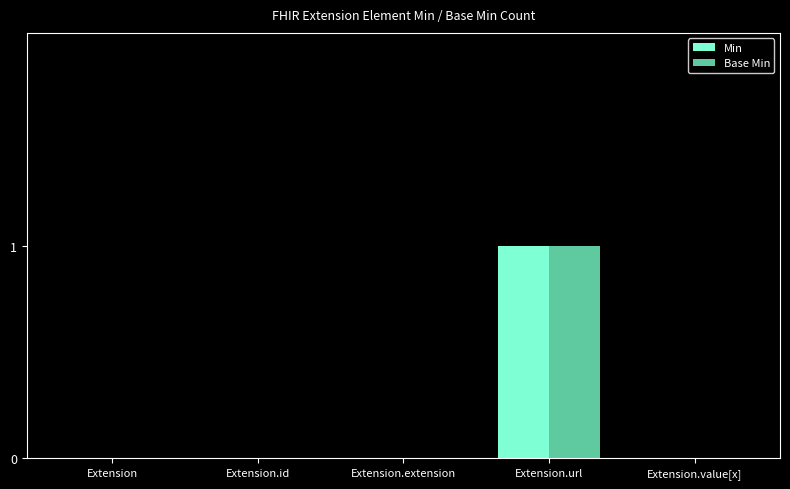

The Min series shows 1 at Extension. True or false?

False